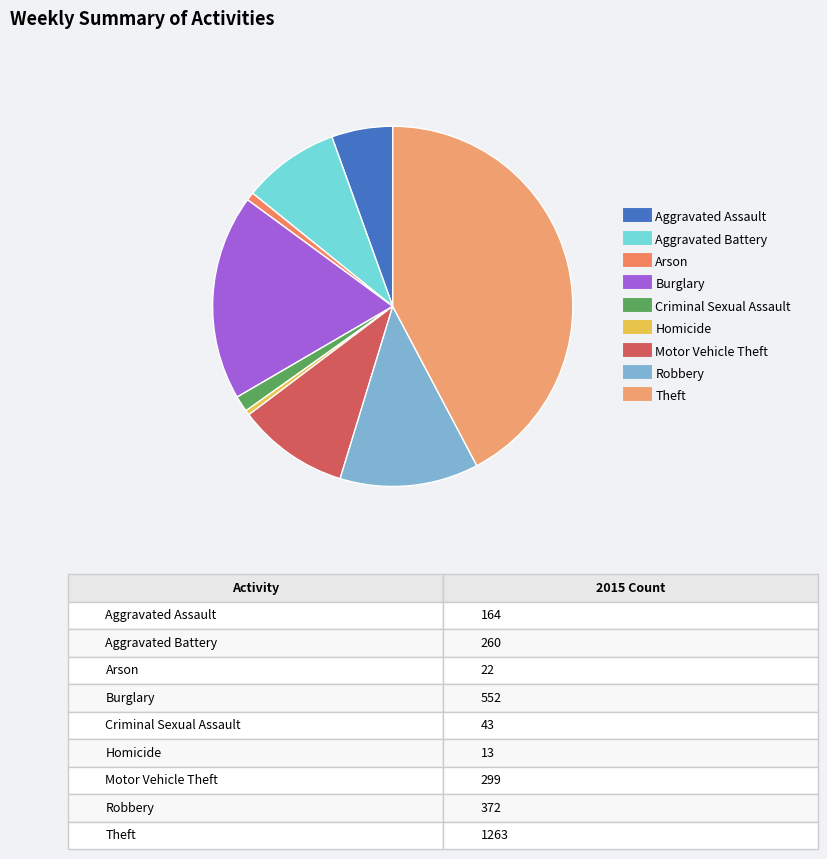

Is there a majority slice in this chart?

No